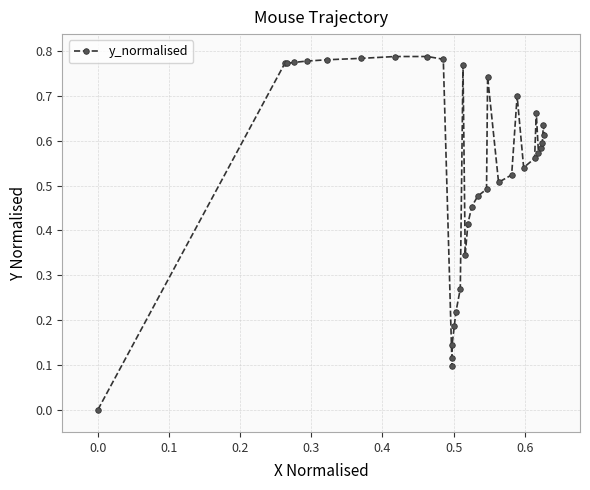

True or false: the data shows 0.3 at 22.

False